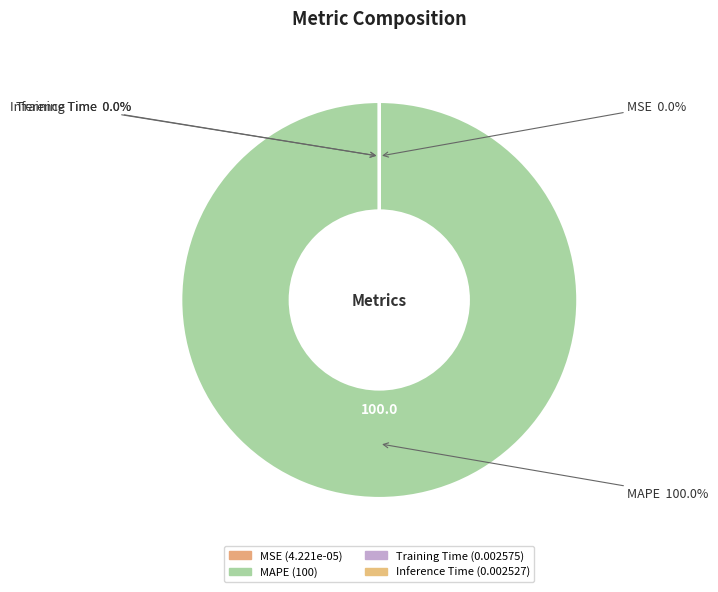

Combined, what portion of the pie is Training Time and MAPE?

100.0%